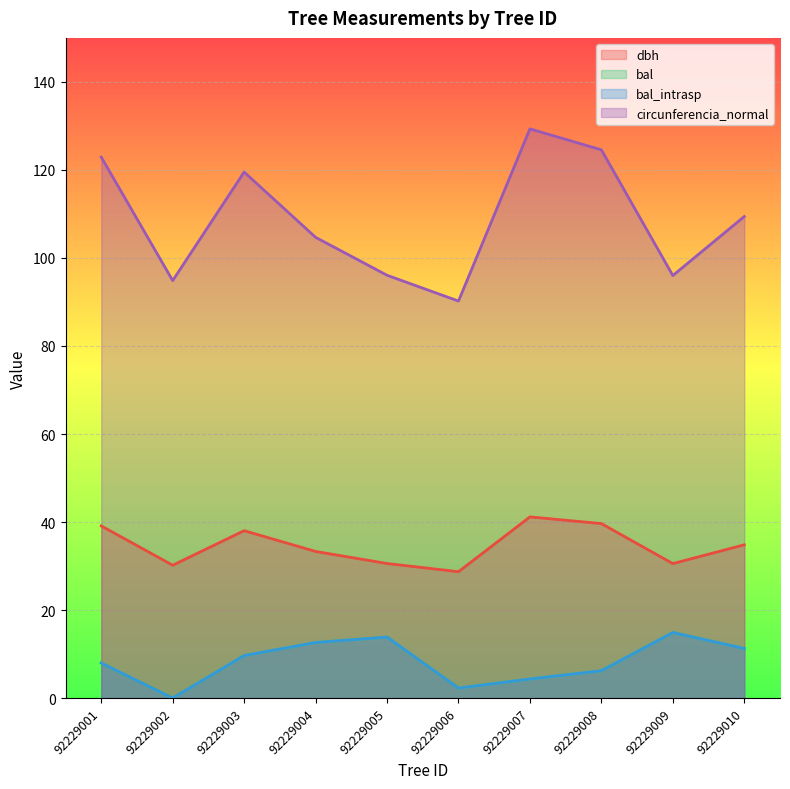

True or false: circunferencia_normal and bal_intrasp cross at least once.

False